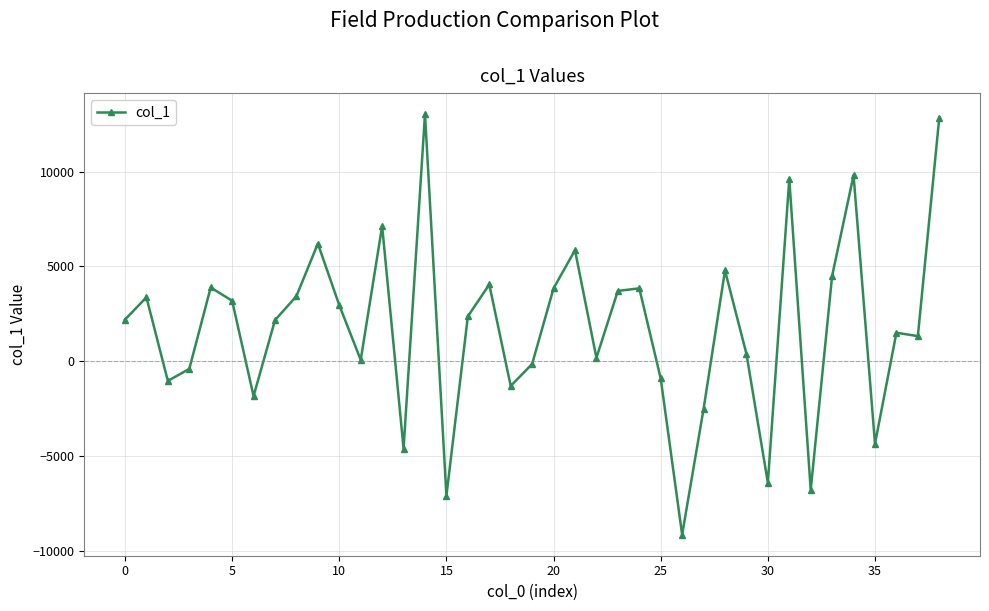

What is the sum of all values?

69812.6